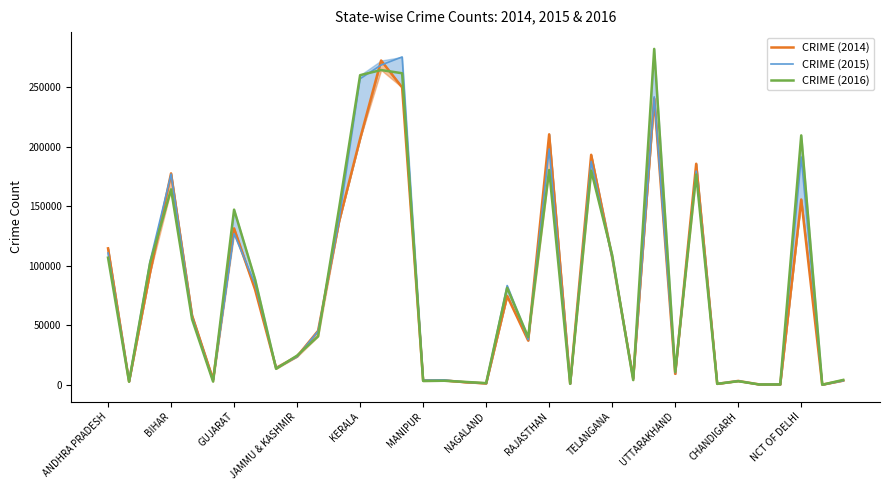

The CRIME (2015) series shows 176973 at BIHAR. True or false?

True